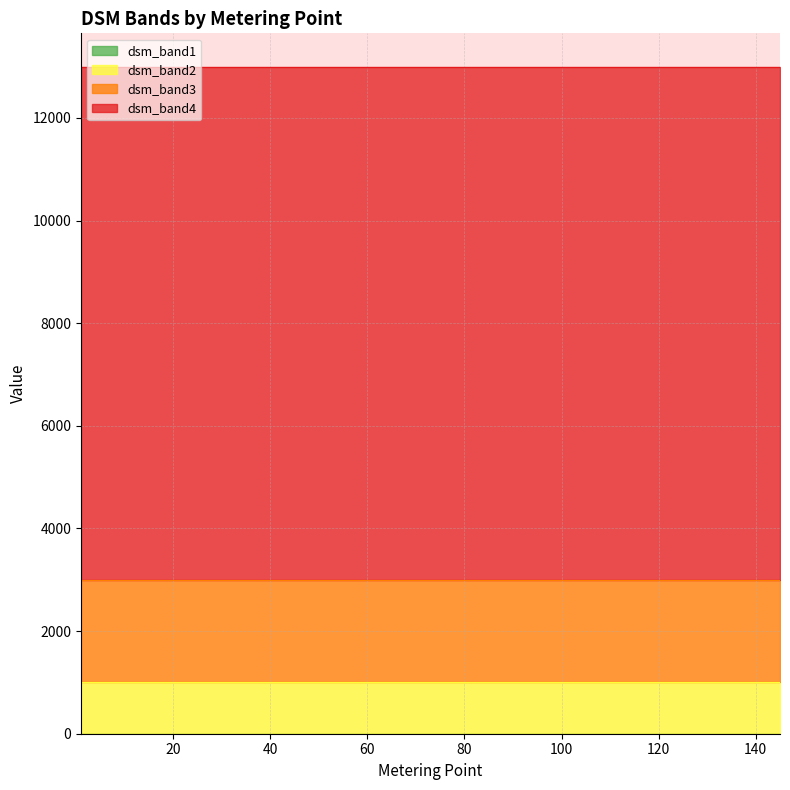

Does the chart display data point markers on the line(s)?

No